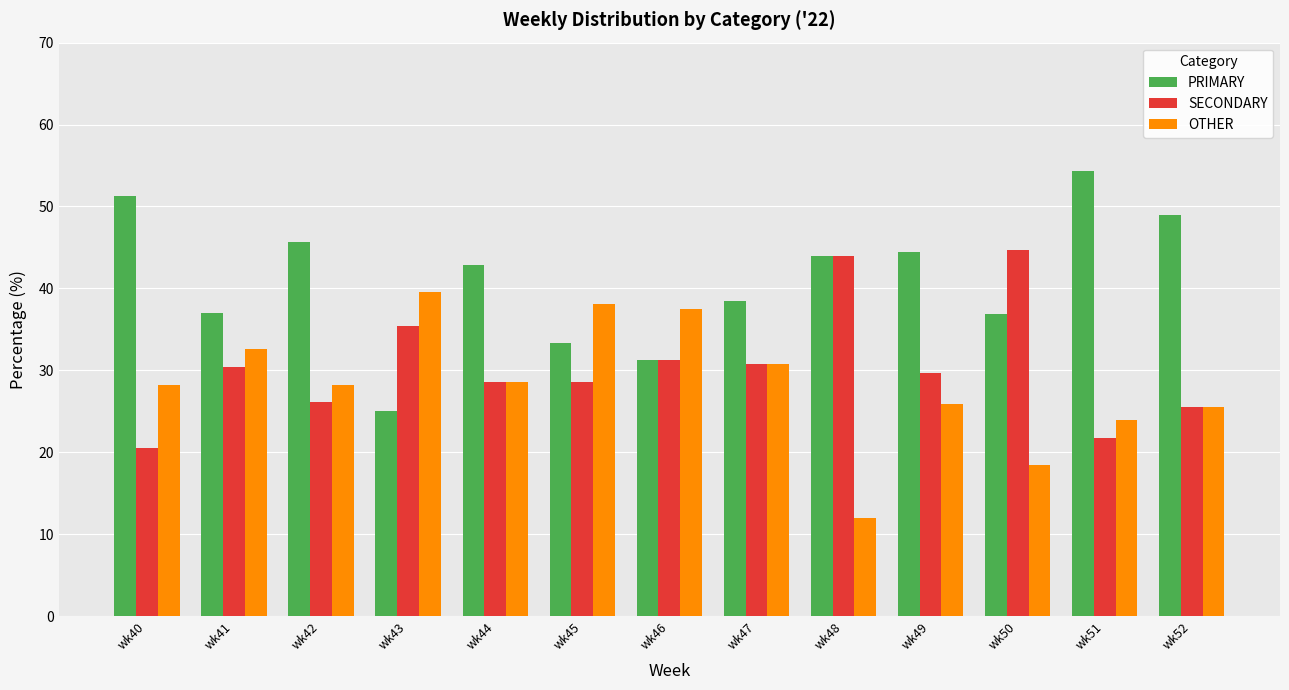

The value of PRIMARY at wk49 is 29.4. True or false?

False